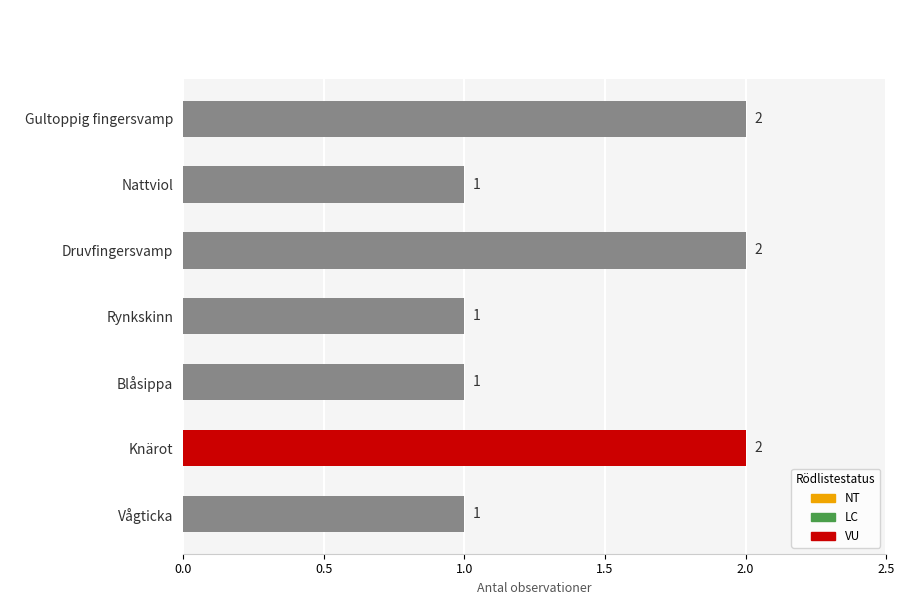

Reading top to bottom, extract all data points from this chart.

Gultoppig fingersvamp=2	Nattviol=1	Druvfingersvamp=2	Rynkskinn=1	Blåsippa=1	Knärot=2	Vågticka=1